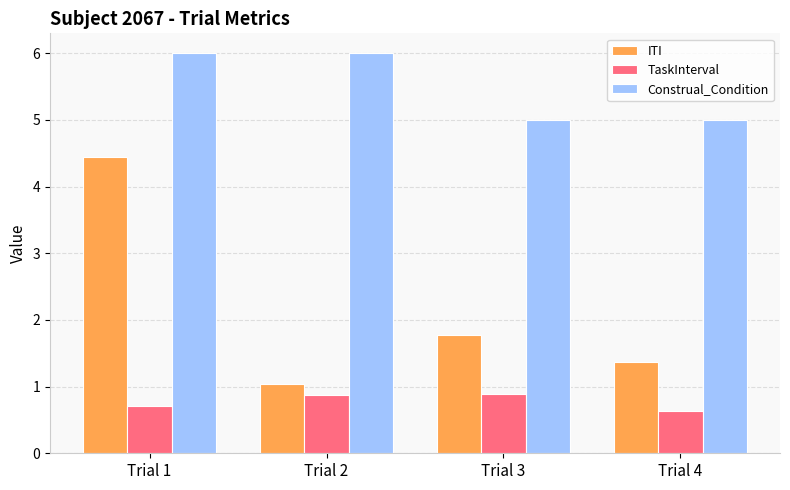

Rank the categories by ITI value from highest to lowest.

Trial 1, Trial 3, Trial 4, Trial 2